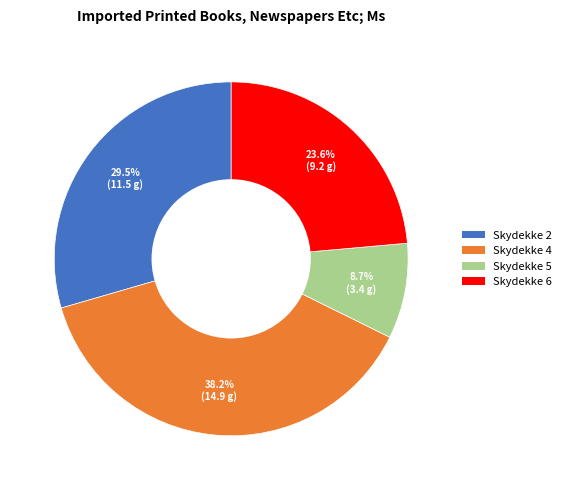

Is there a majority slice in this chart?

No